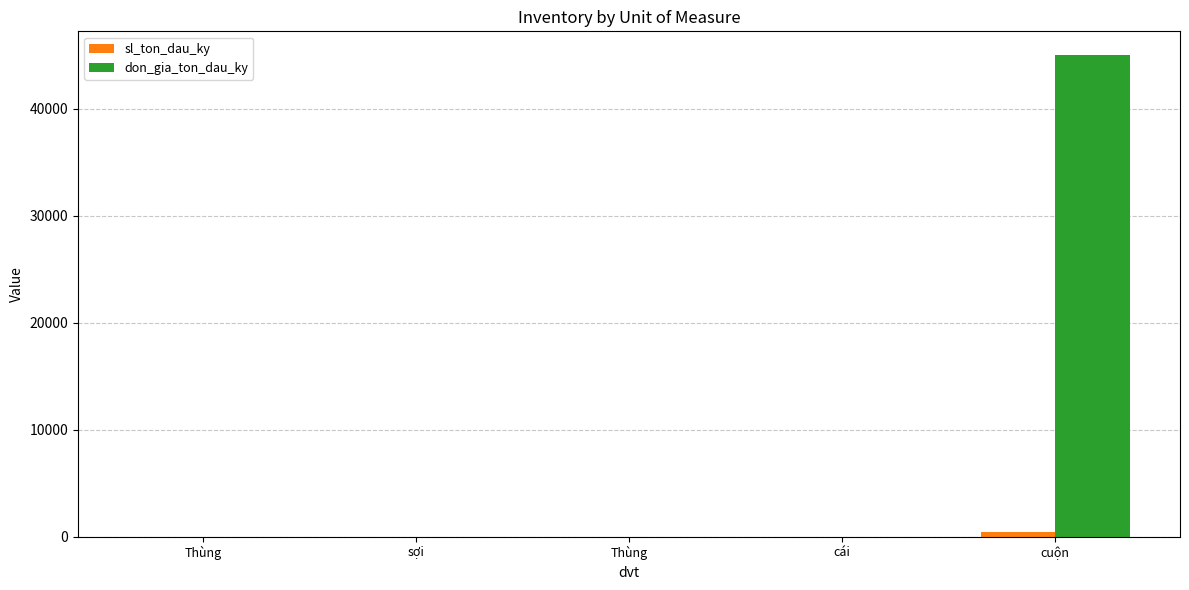

List the series in order of their overall mean, highest first.

don_gia_ton_dau_ky, sl_ton_dau_ky